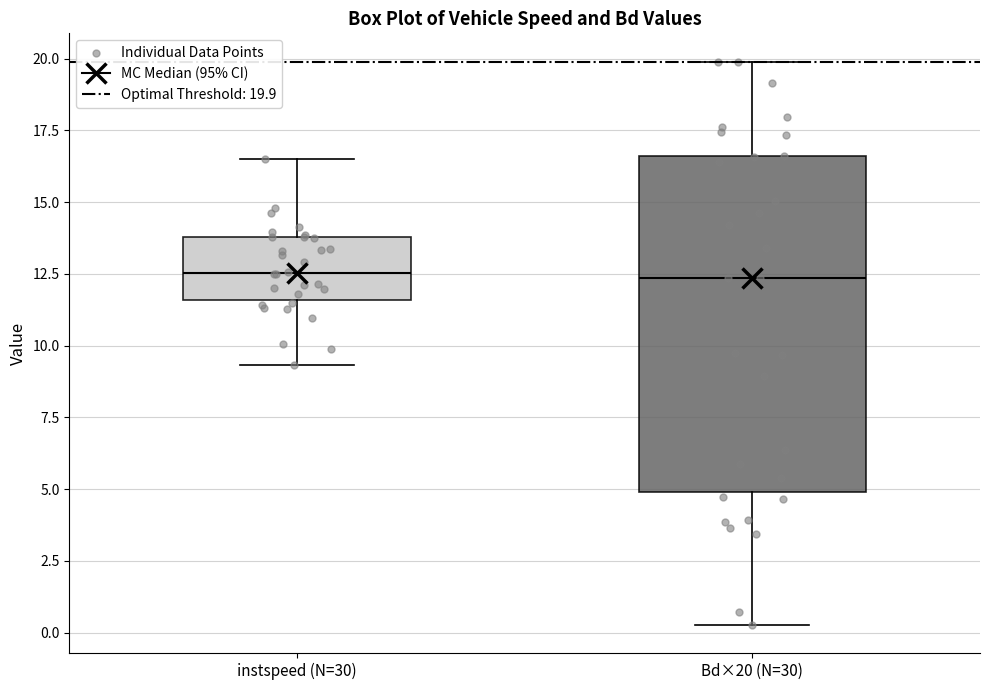

Where does the upper whisker of the box for Bd×20 (N=30) end on the y-axis? The values are not printed on the chart, so give them approximately, as read against the axis.

20.0